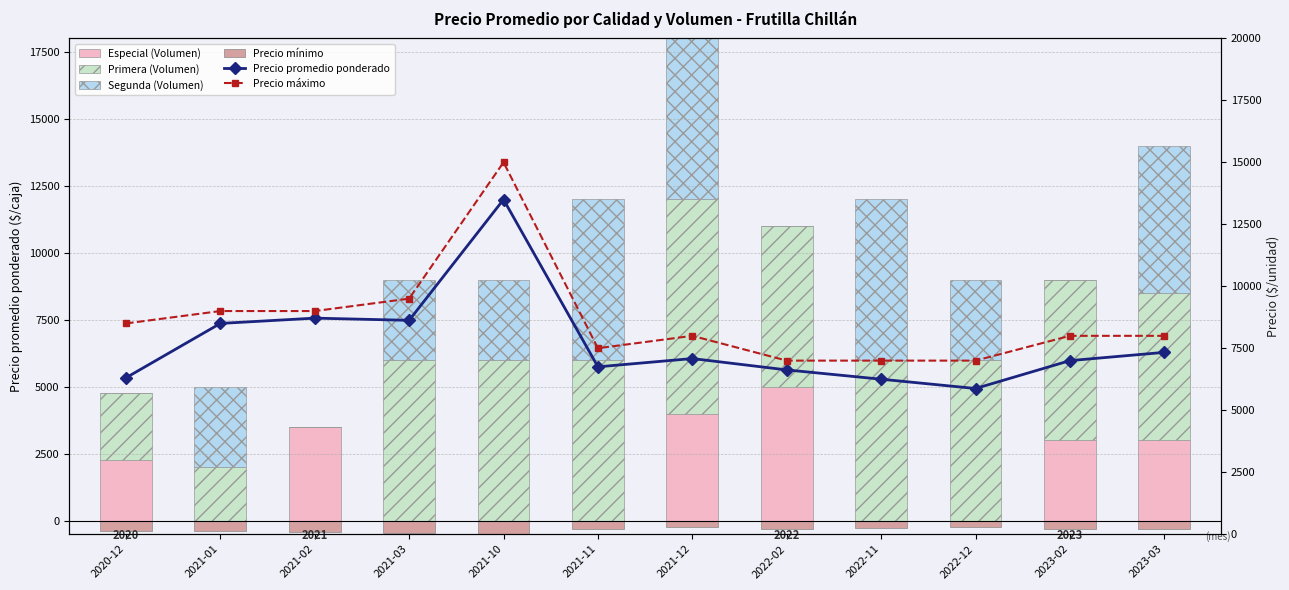

Which series has the largest range (max minus min)?

Primera (Volumen)